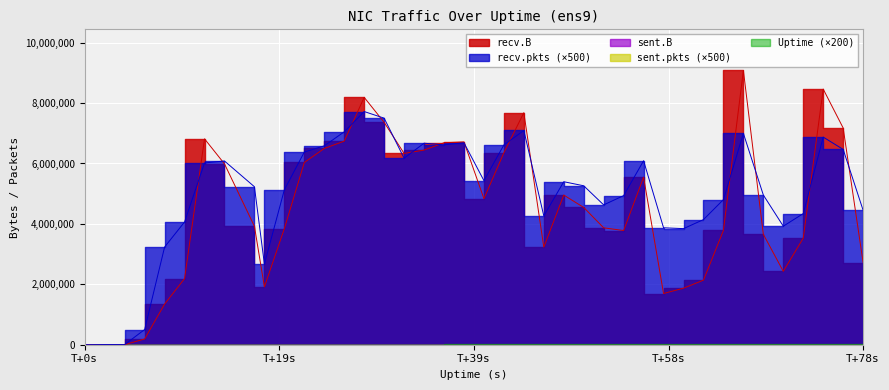

How many lines are shown in the chart?

5